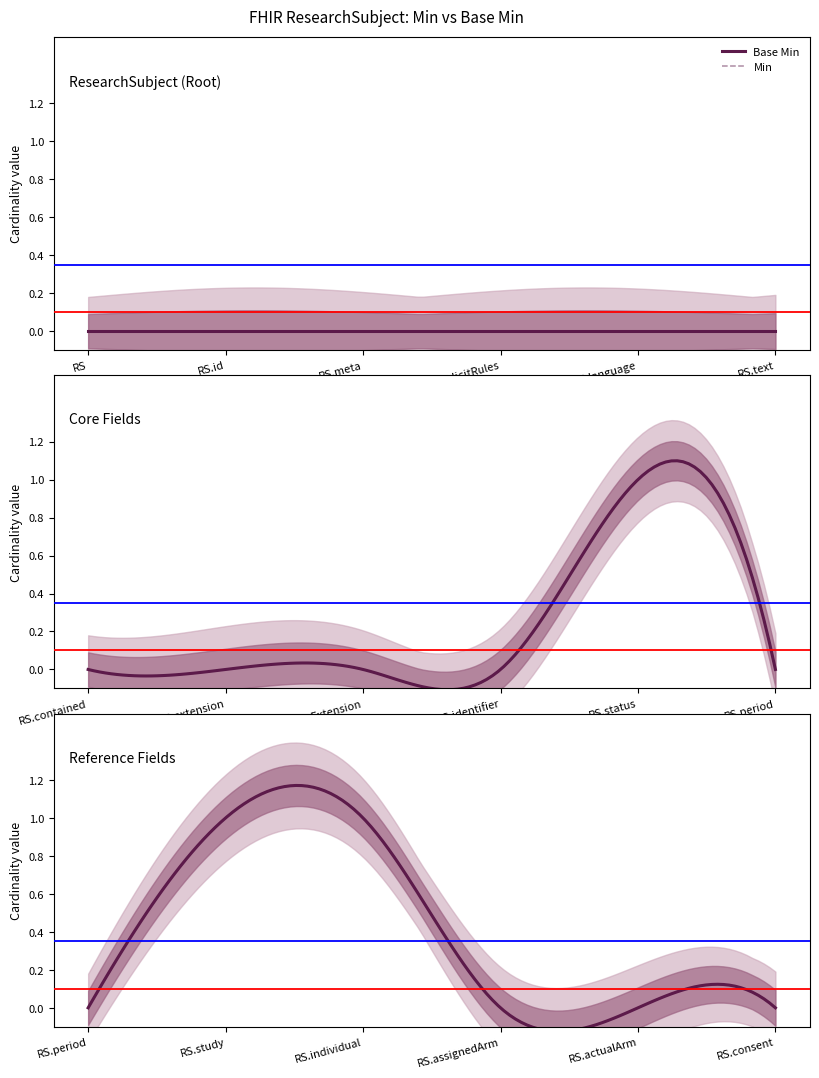

True or false: Base Min has a value of 0 at ResearchSubject.id.

False